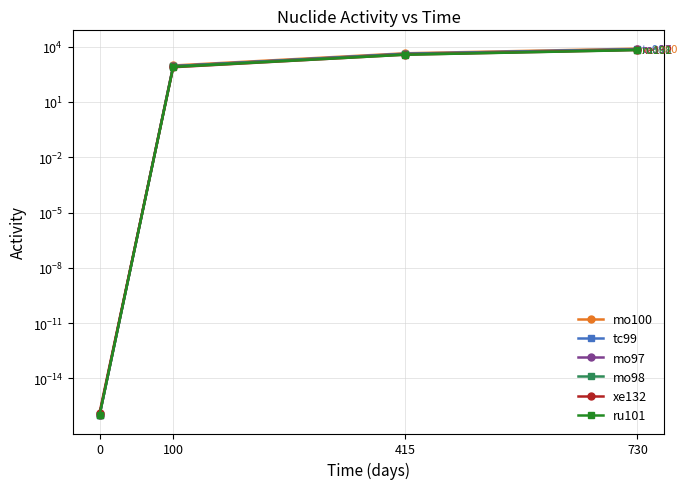

True or false: ru101 has a value of 794.9 at 100.

True